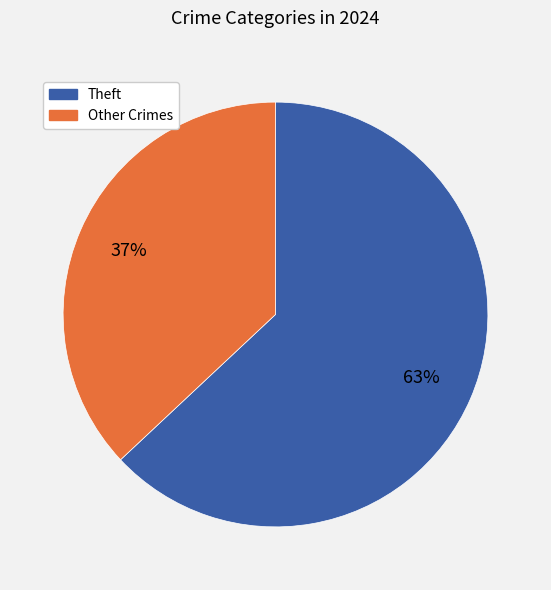

Between Theft and Other Crimes, which is larger?

Theft